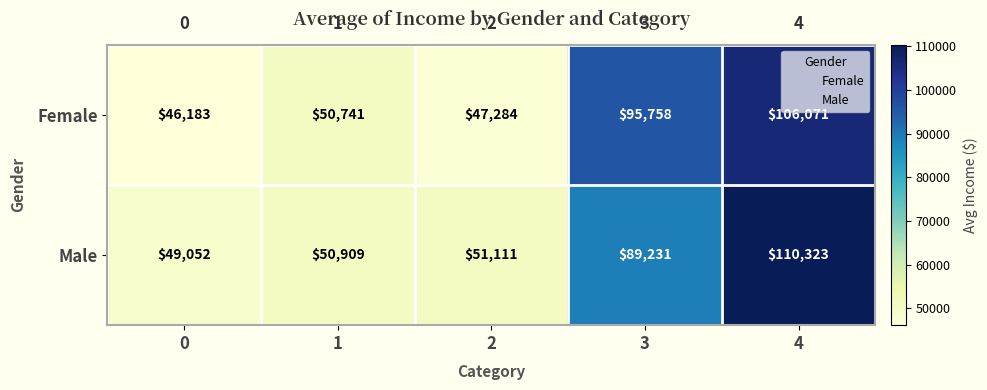

Rank the series by their maximum value, from highest to lowest.

Male, Female